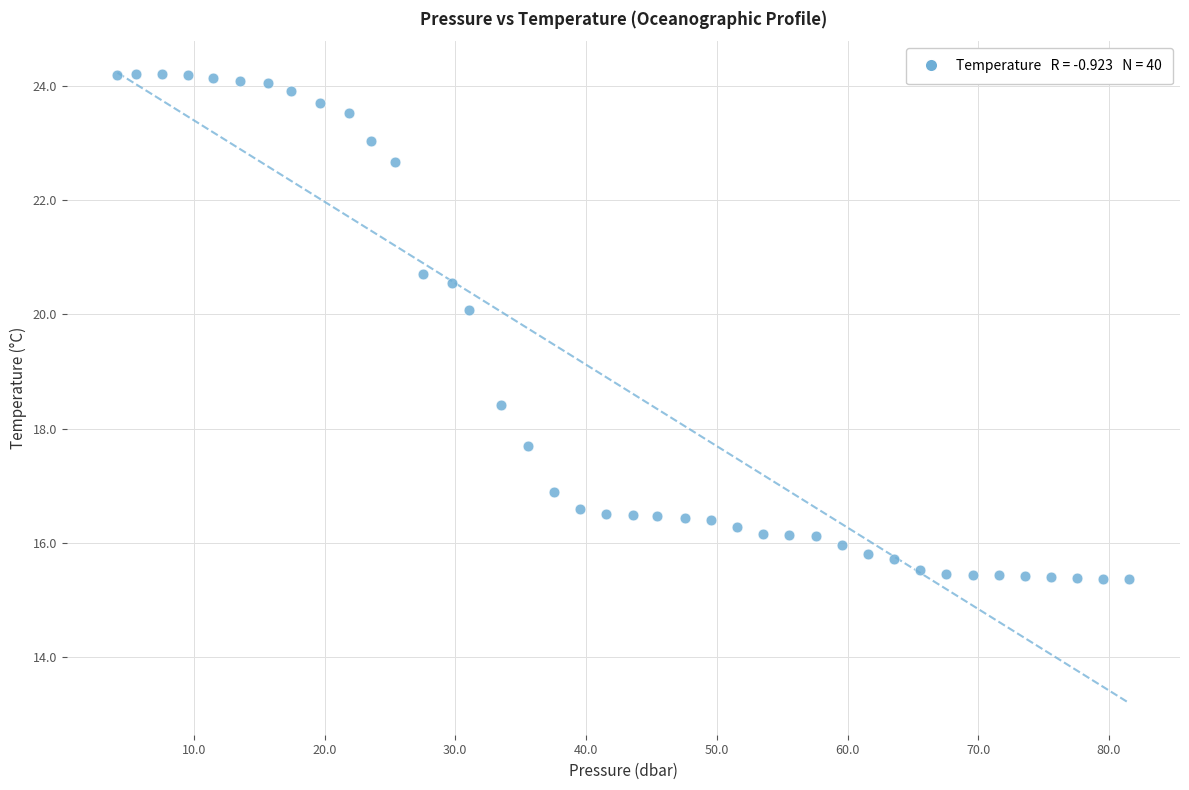

What is the range of Y values (max minus min)?

8.8